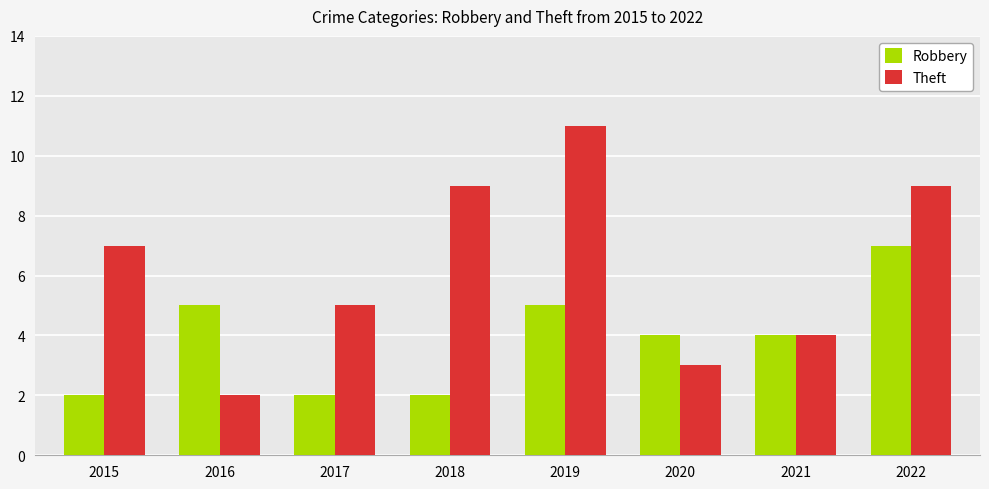

Read the Theft value at 2022.

9